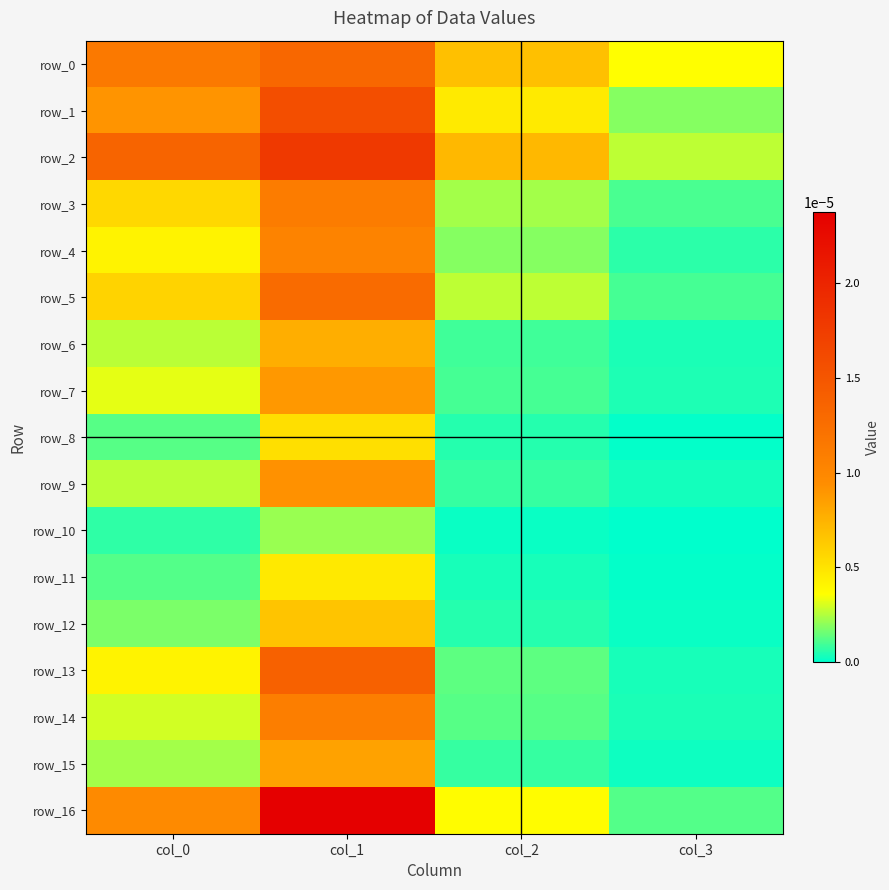

Which label corresponds to the smallest value in the chart?

col_3